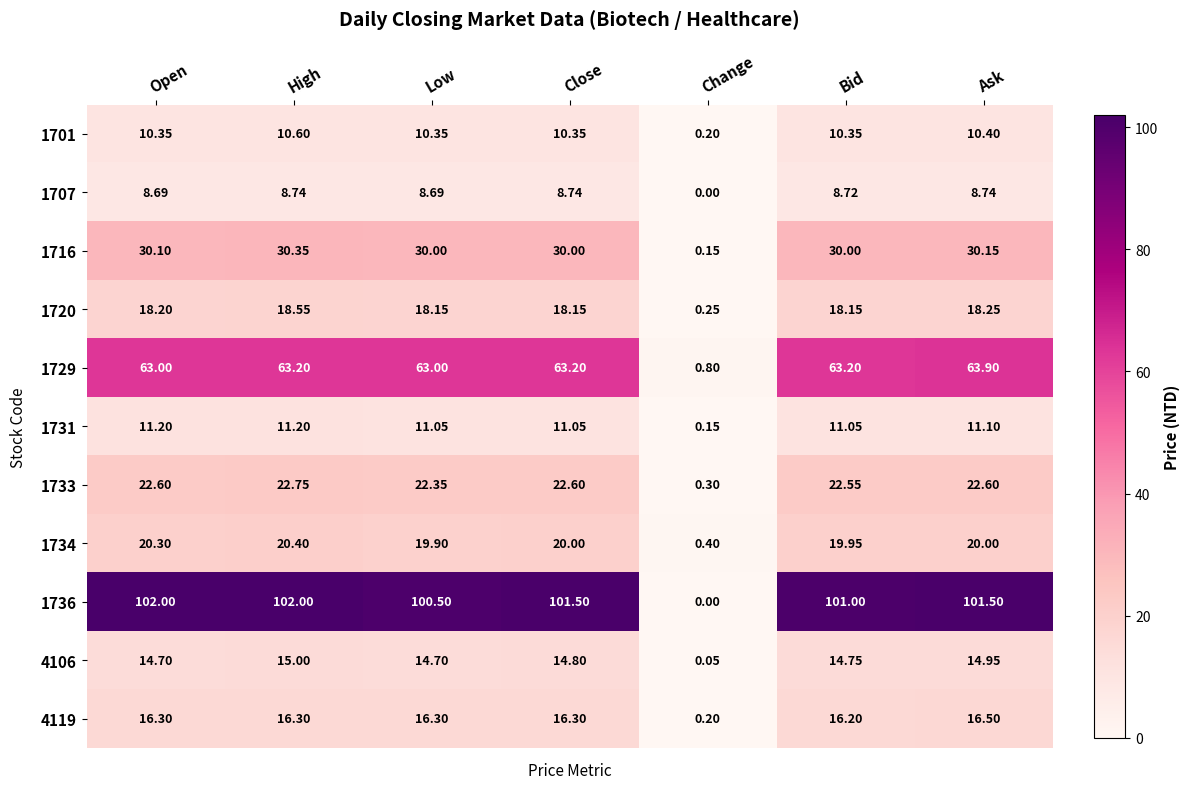

At which label does 1720 first exceed 18?

Open